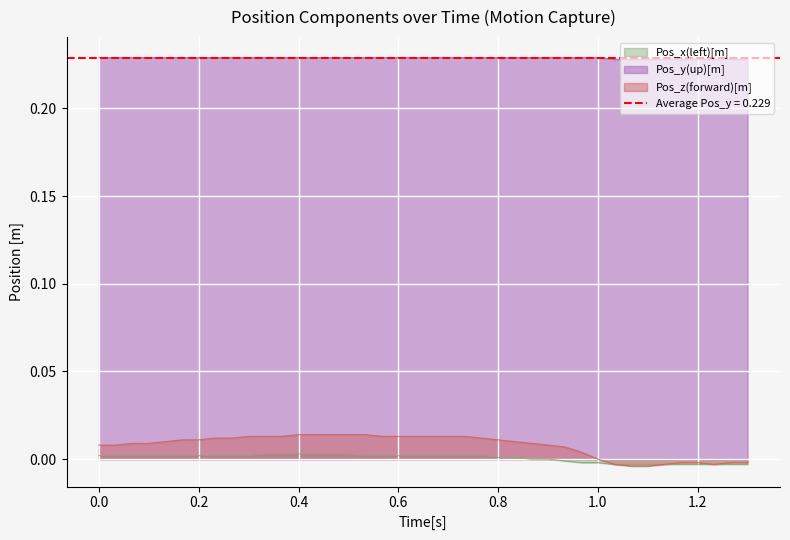

True or false: Pos_z(forward)[m] has more than 0 points higher than both neighbors.

False